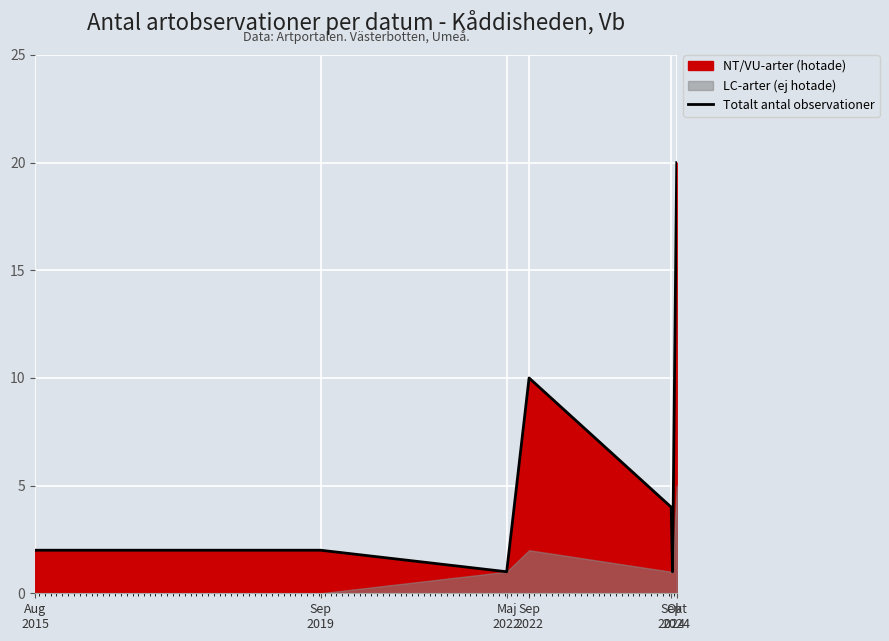

Reading left to right, transcribe all the data shown in this chart.

2	2	1	10	4	1	20